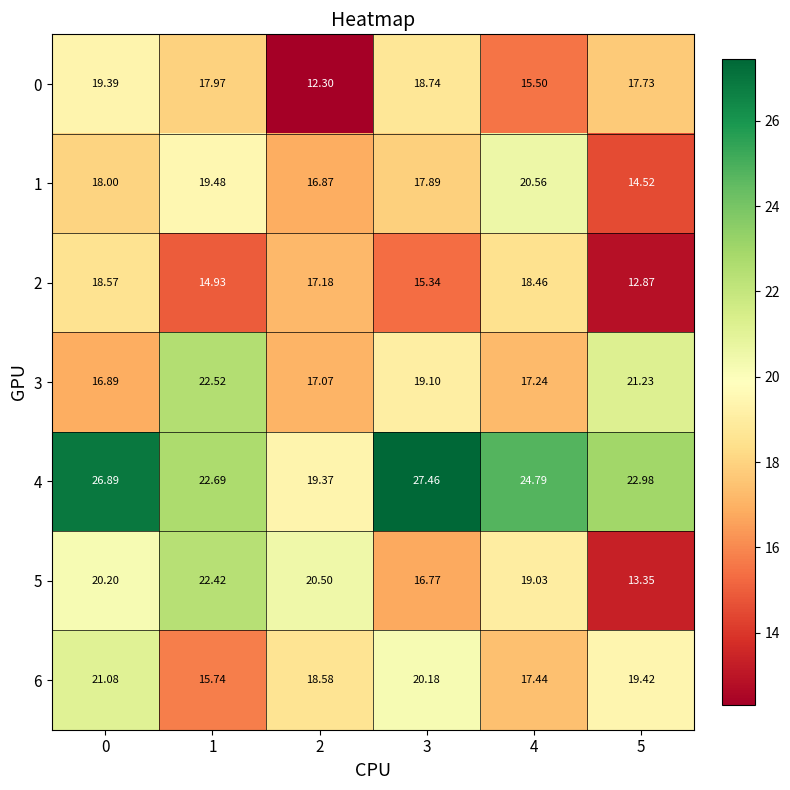

What is the difference between the highest and lowest values at 1?

7.8